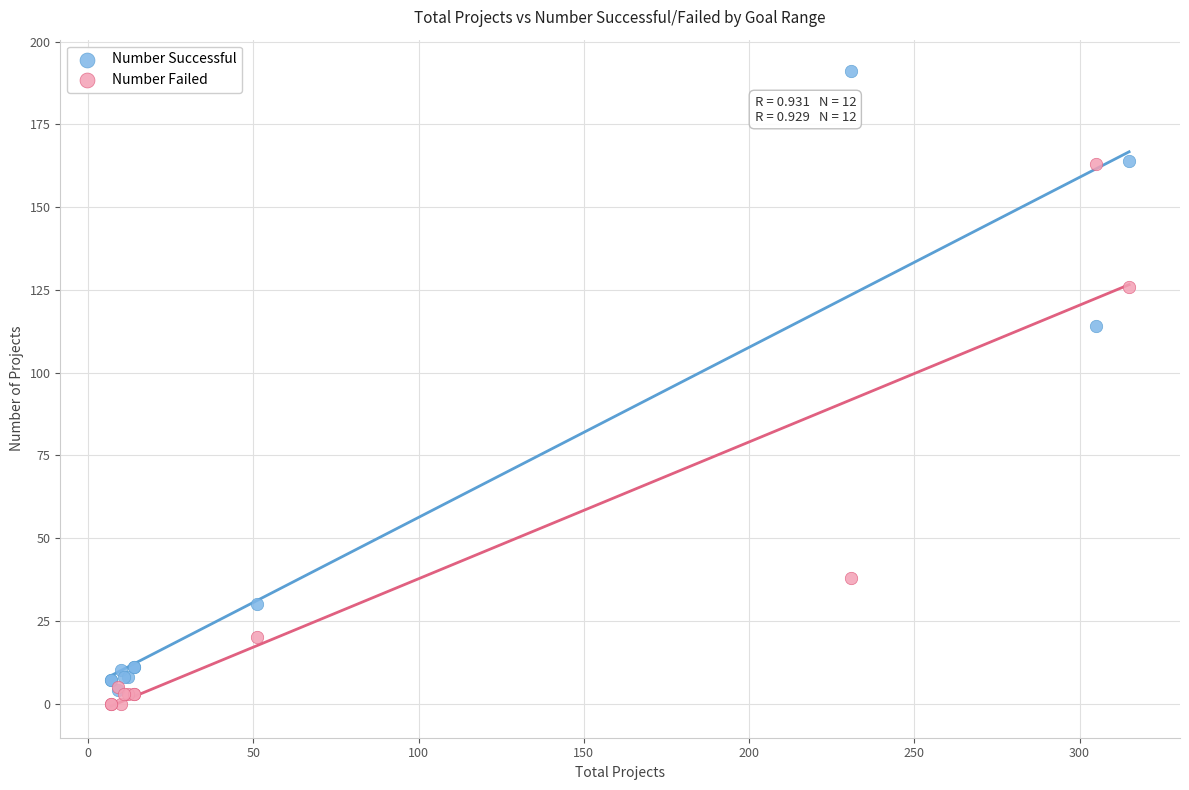

In the Number Failed series, what Y value is closest to 81?

38